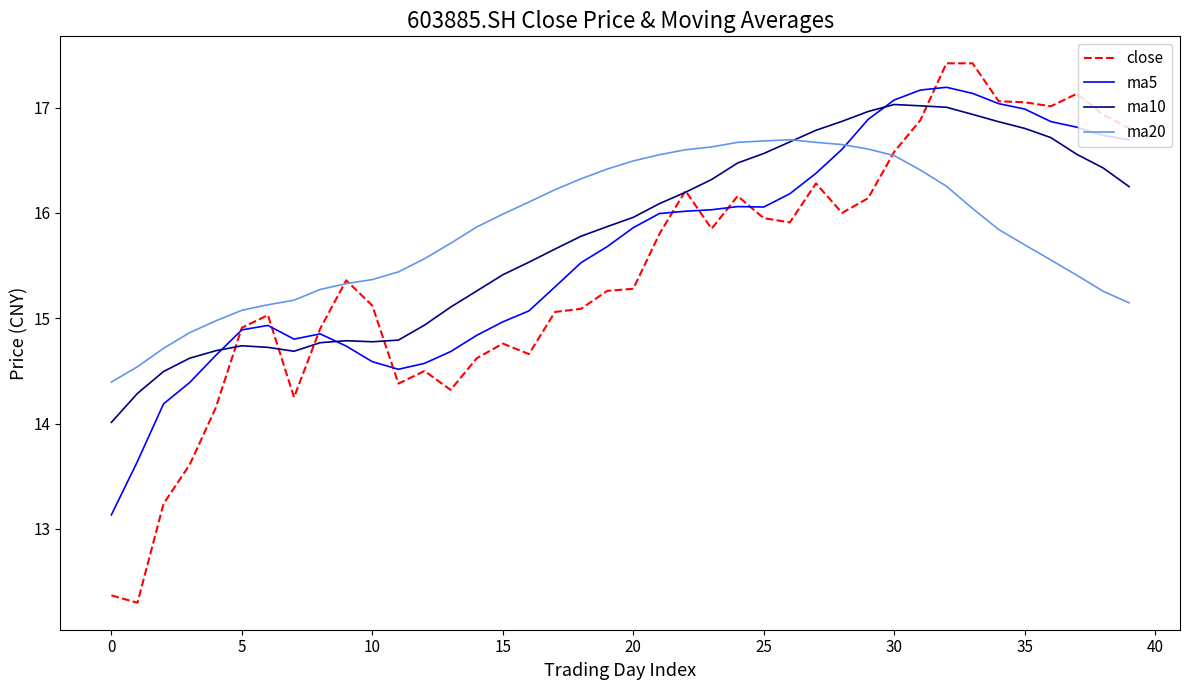

Which series has the widest spread of values?

close